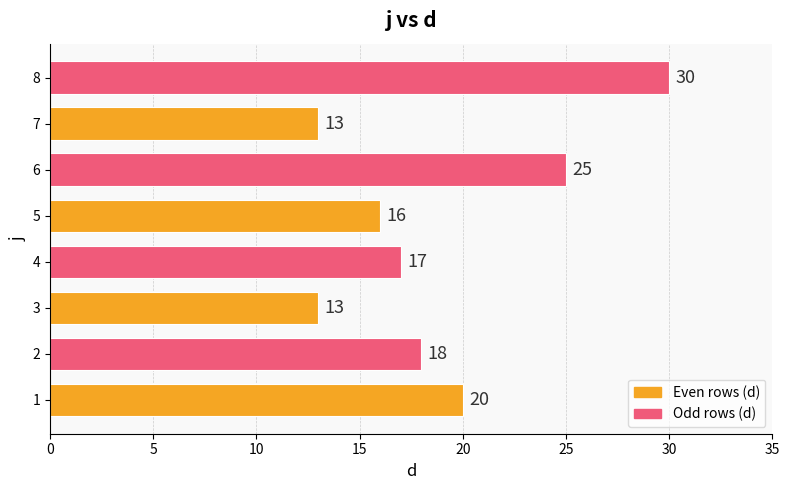

What is the greatest value displayed?

30